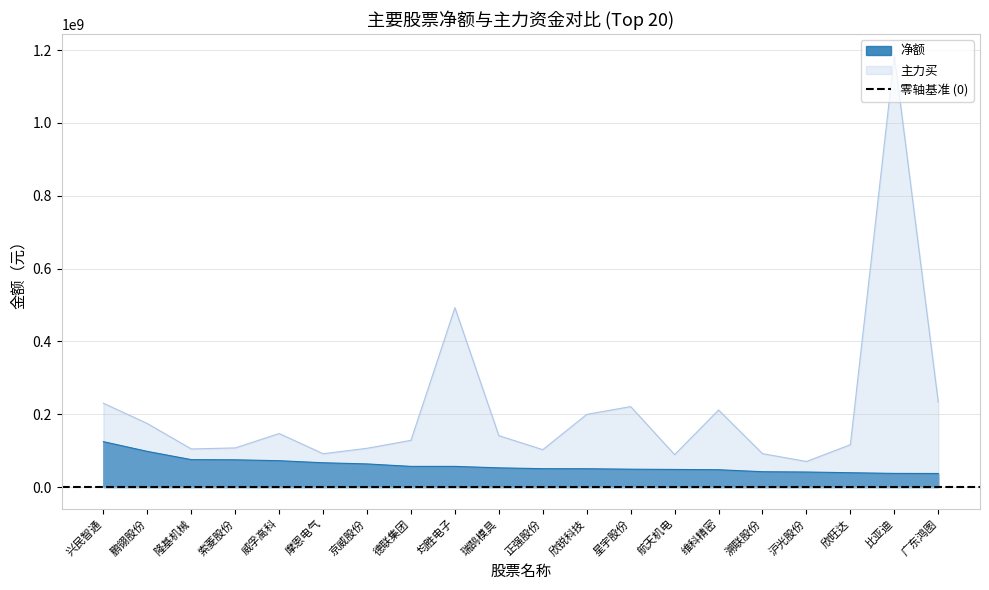

At which category does 主力买 reach its first local peak?

威孚高科